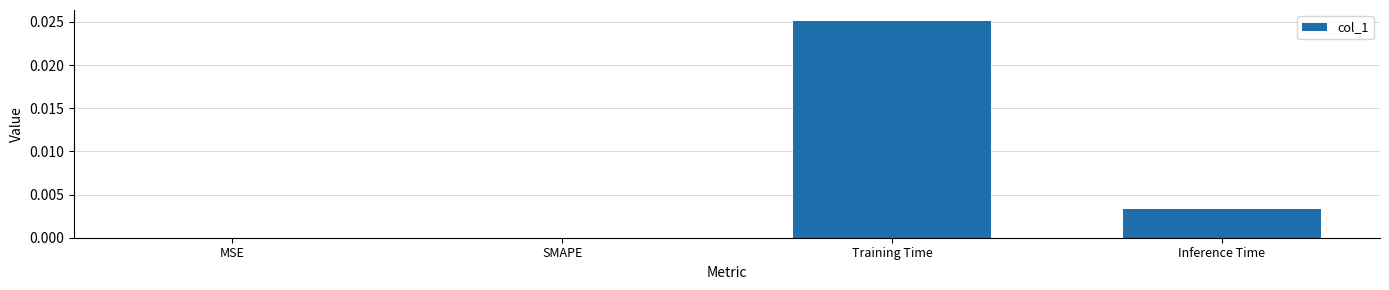

How many data points does each series have?

4